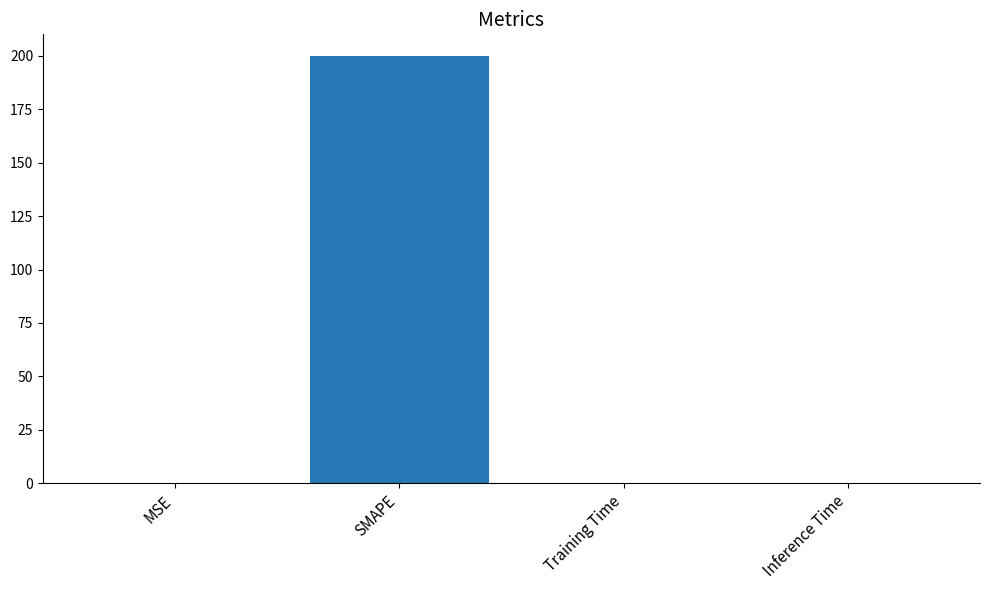

What is the sum of all values?

200.1